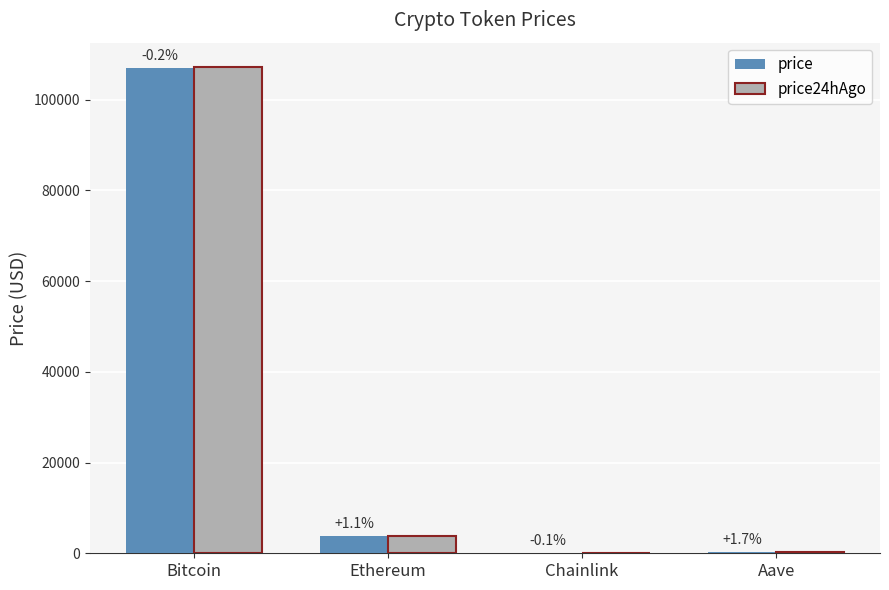

Which category has the highest value in the price24hAgo series?

Bitcoin